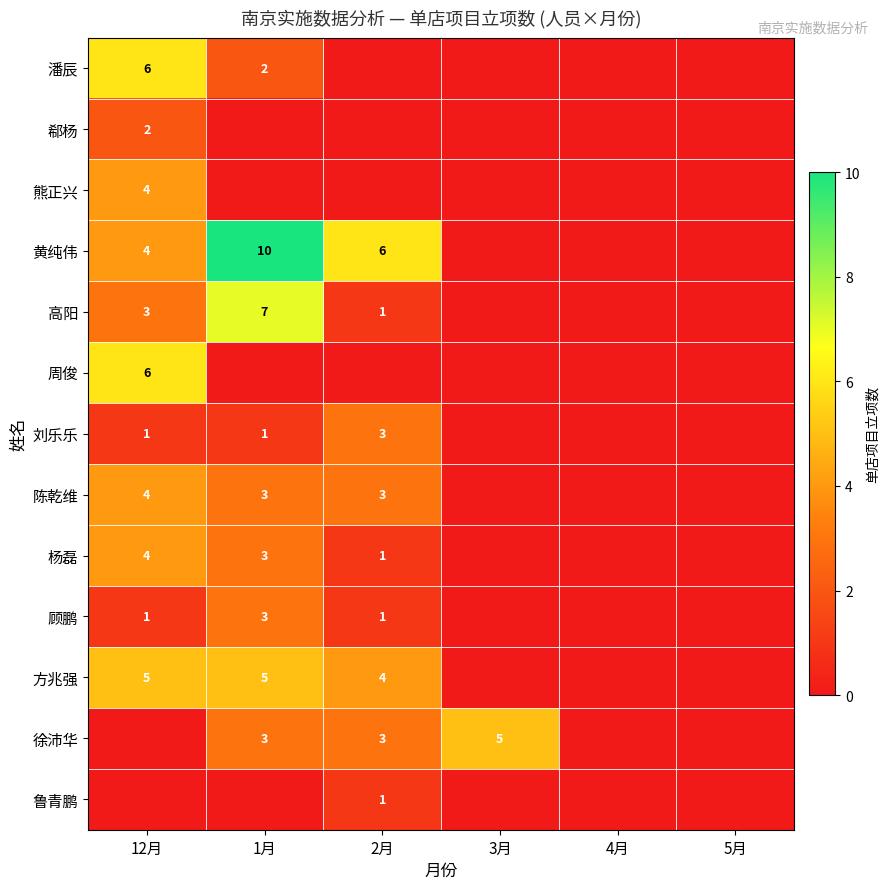

Rank the series by their maximum value, from lowest to highest.

鲁青鹏, 郗杨, 刘乐乐, 顾鹏, 熊正兴, 陈乾维, 杨磊, 方兆强, 徐沛华, 潘辰, 周俊, 高阳, 黄纯伟